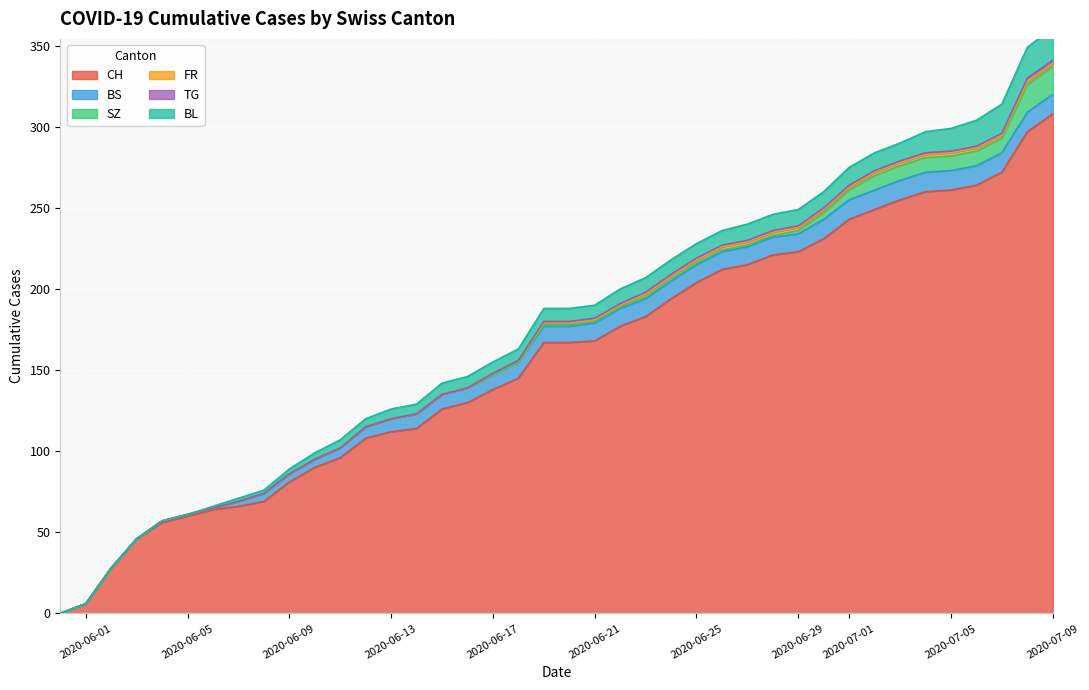

What is the total value across all series at 39?

361